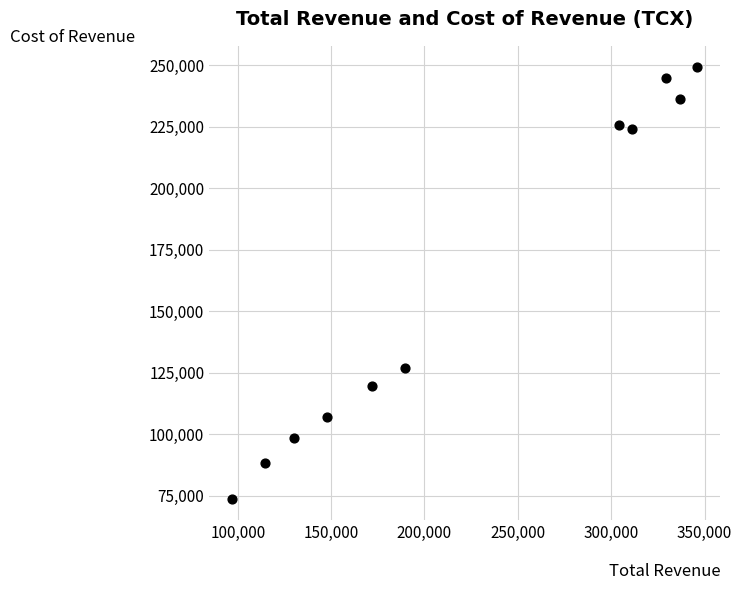

What is the average Y value?

163155